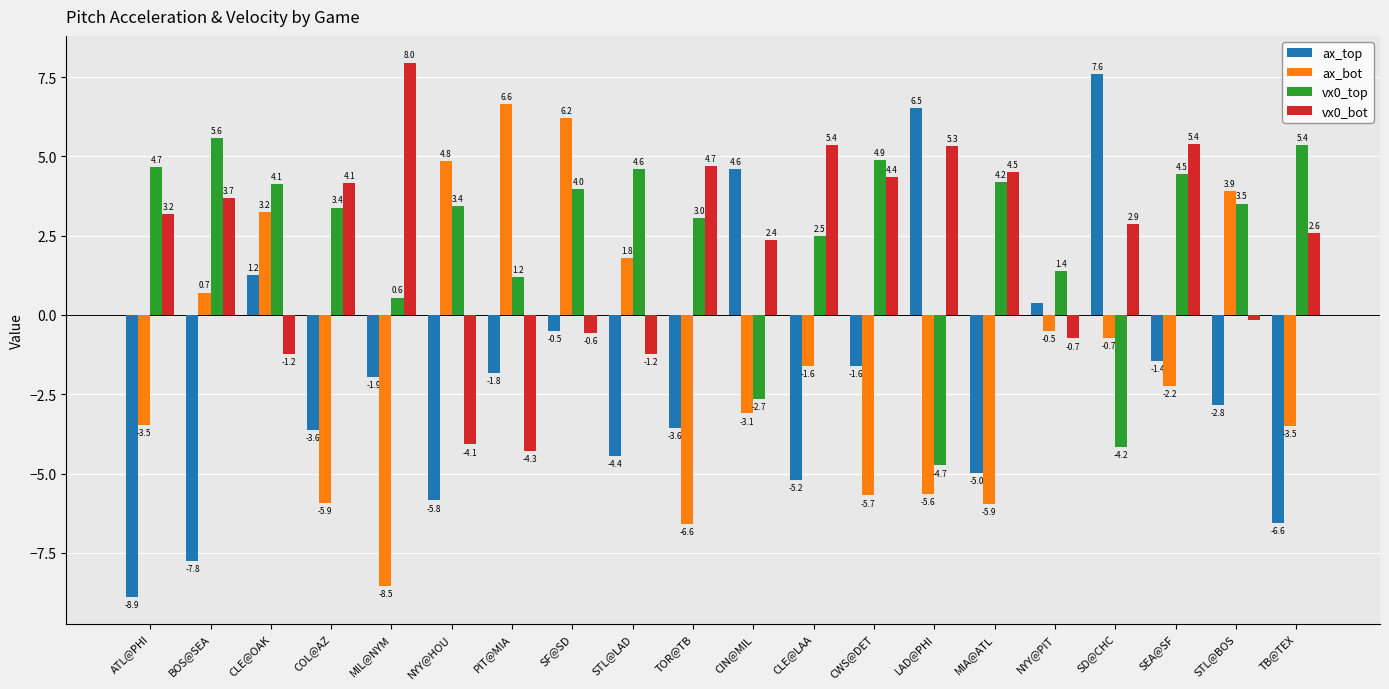

Which series changed the most between PIT@MIA and CLE@LAA?

vx0_bot